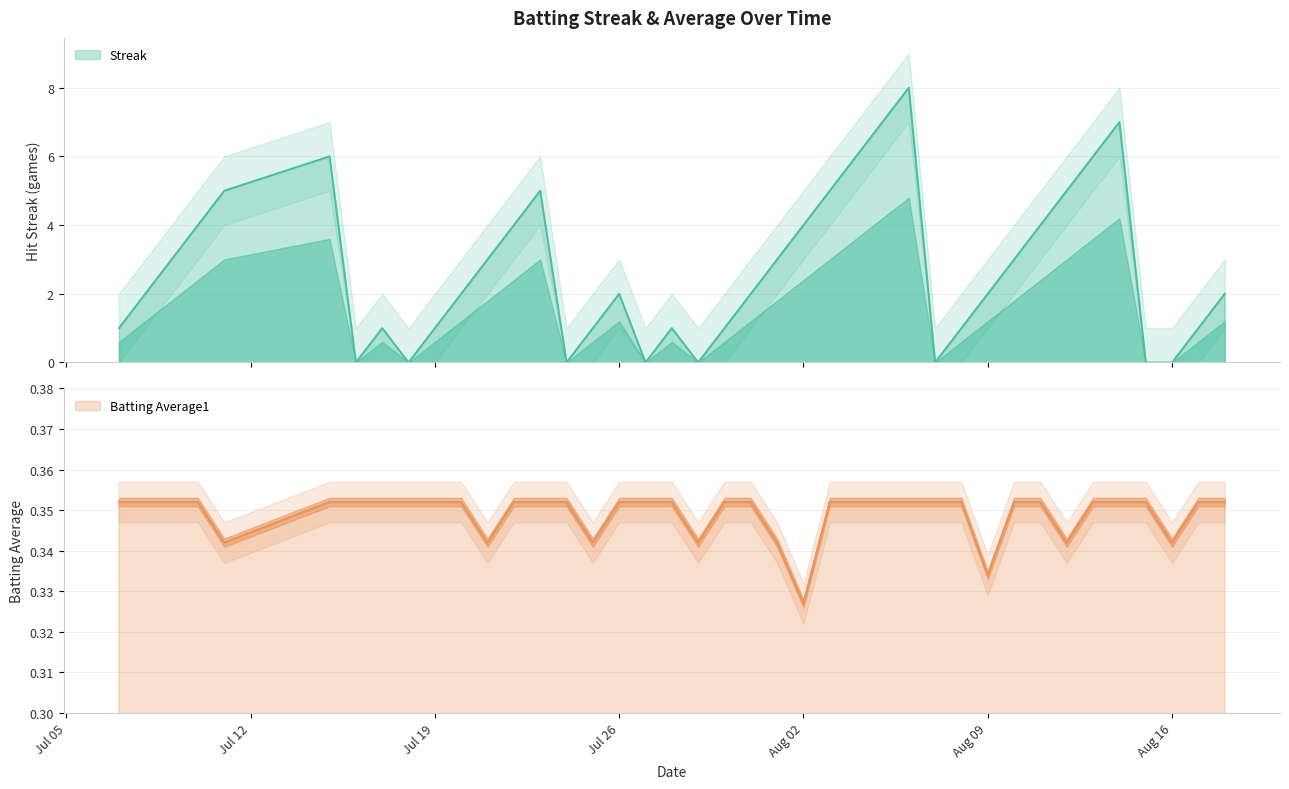

How many values in Streak are above zero?

32